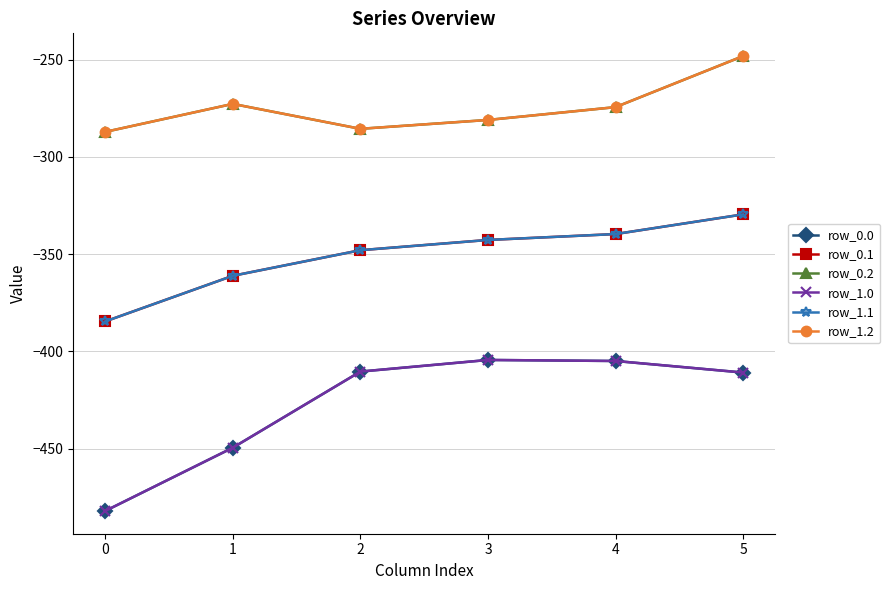

Is this an area chart (filled region under the line)?

No